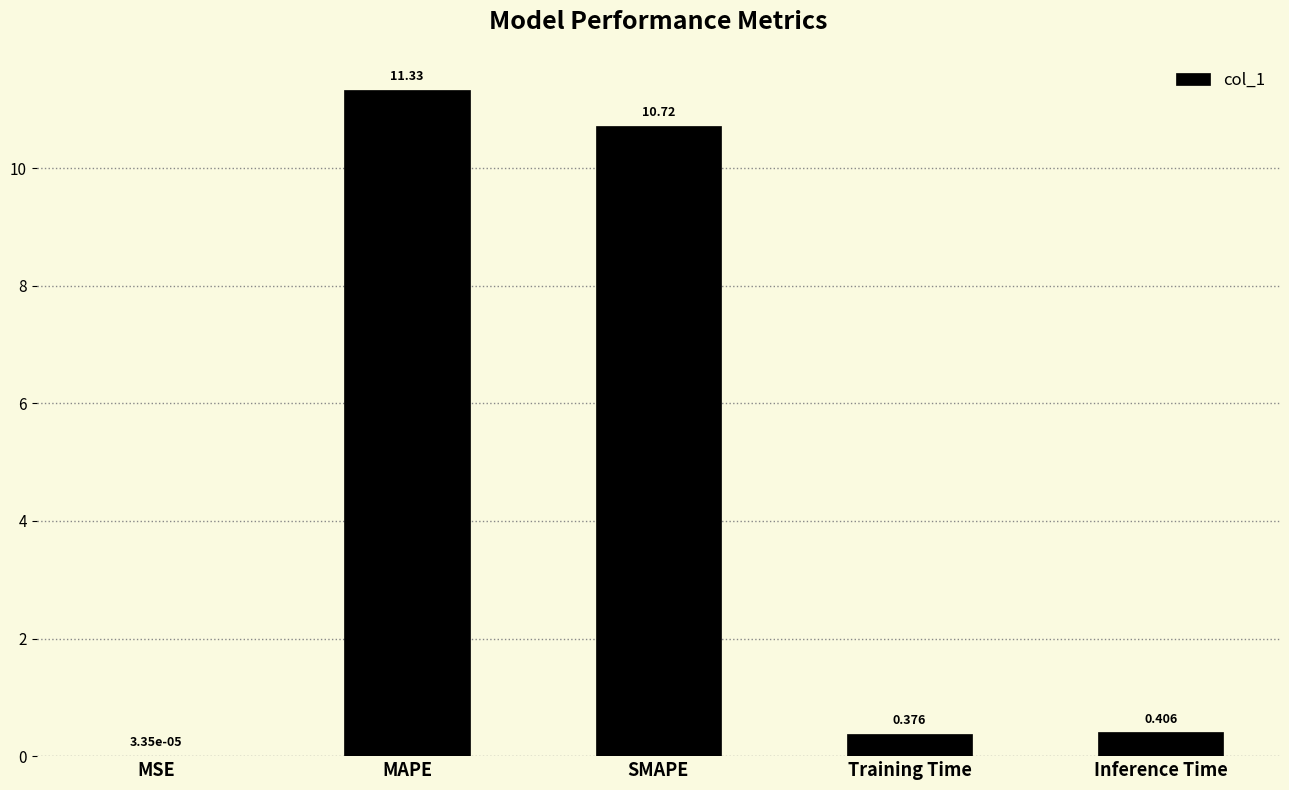

Which category has the highest value across all series?

MAPE